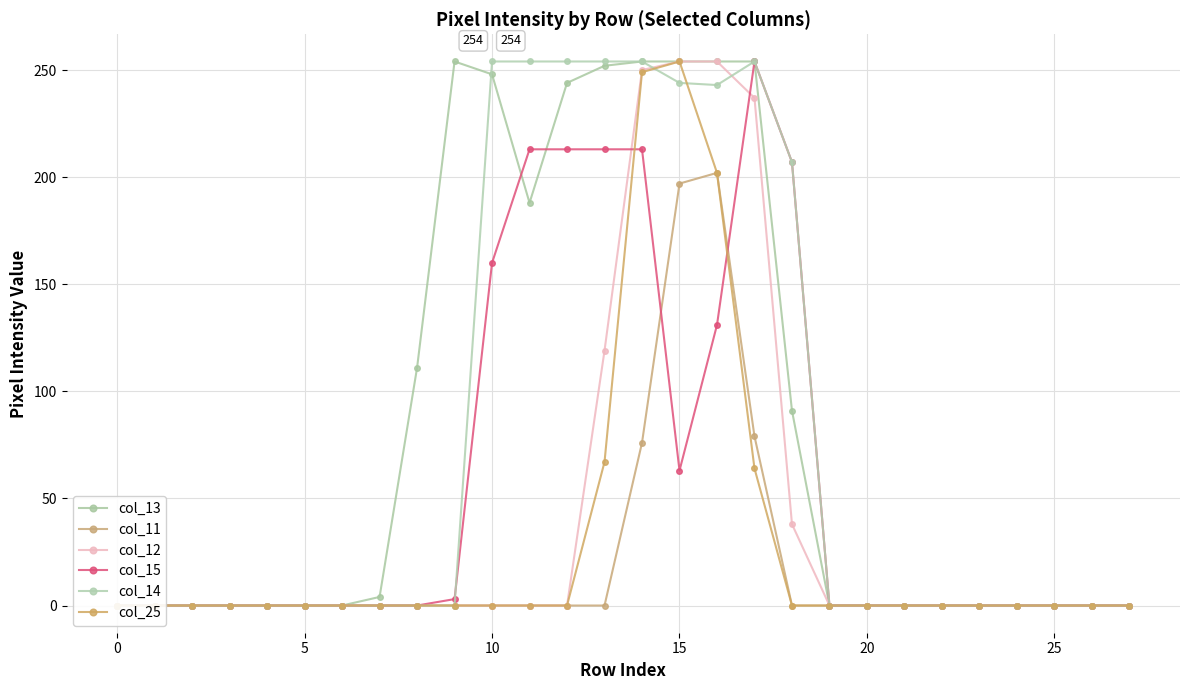

What is the difference between the maximum and minimum values in the col_11 series?

202